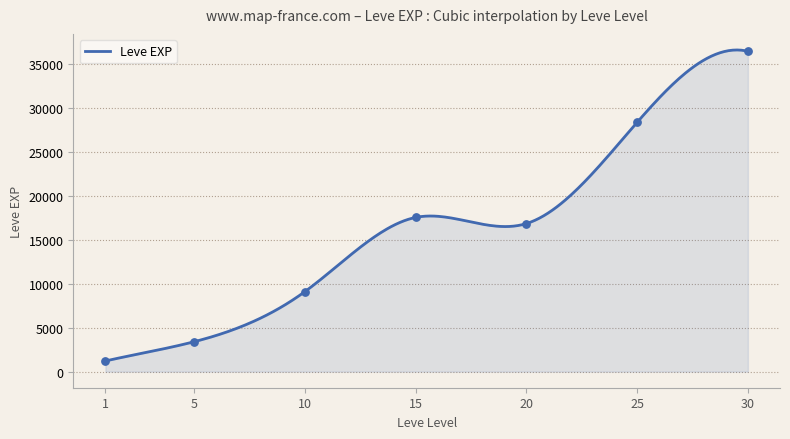

Between 30 and 25, which is larger?

30